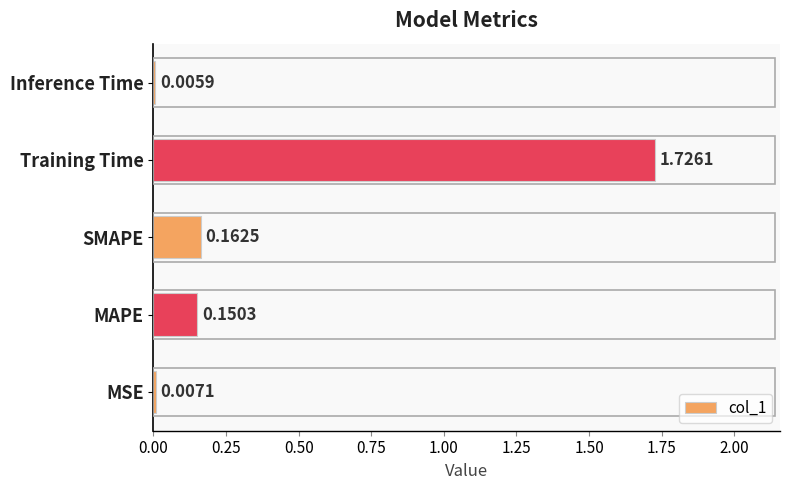

Between SMAPE and Training Time, which is larger?

Training Time